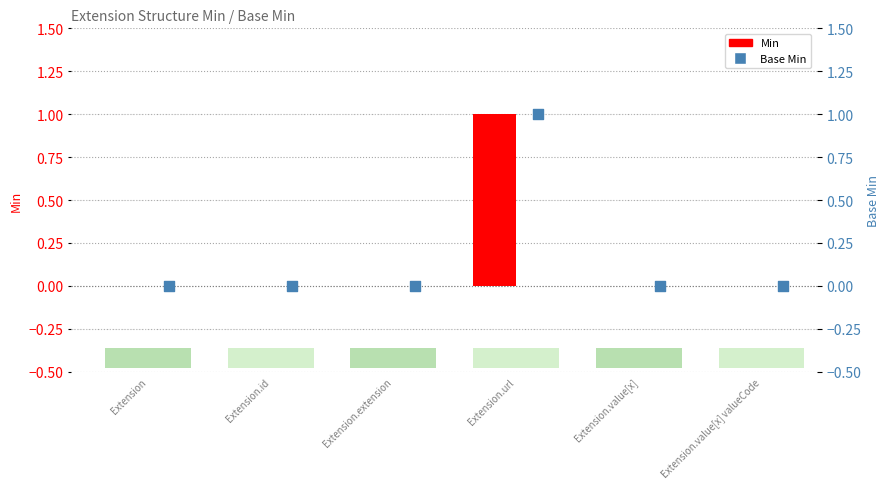

At how many categories does at least one series exceed 0?

1